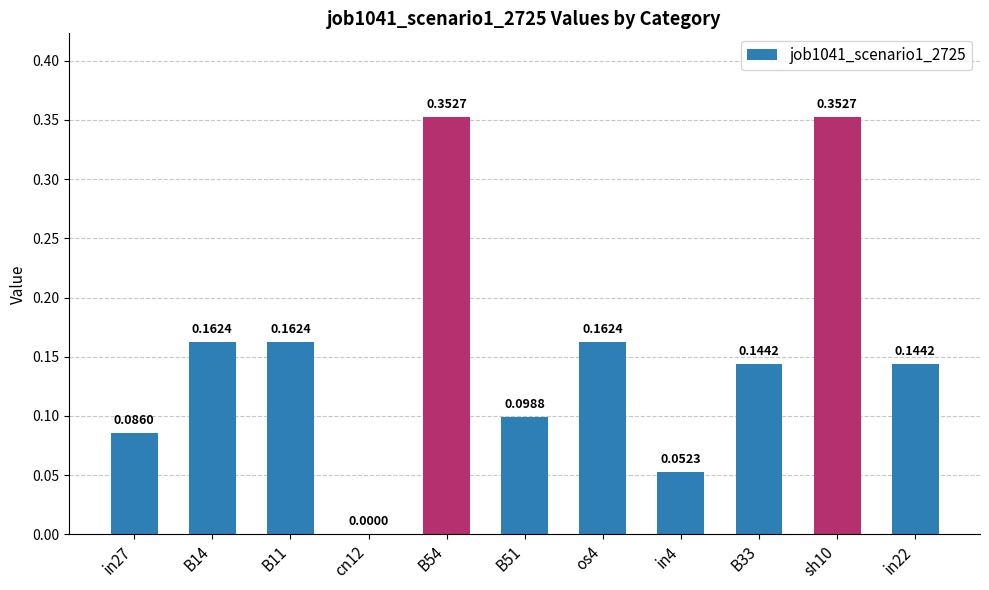

Which has a higher value, B11 or B54?

B54